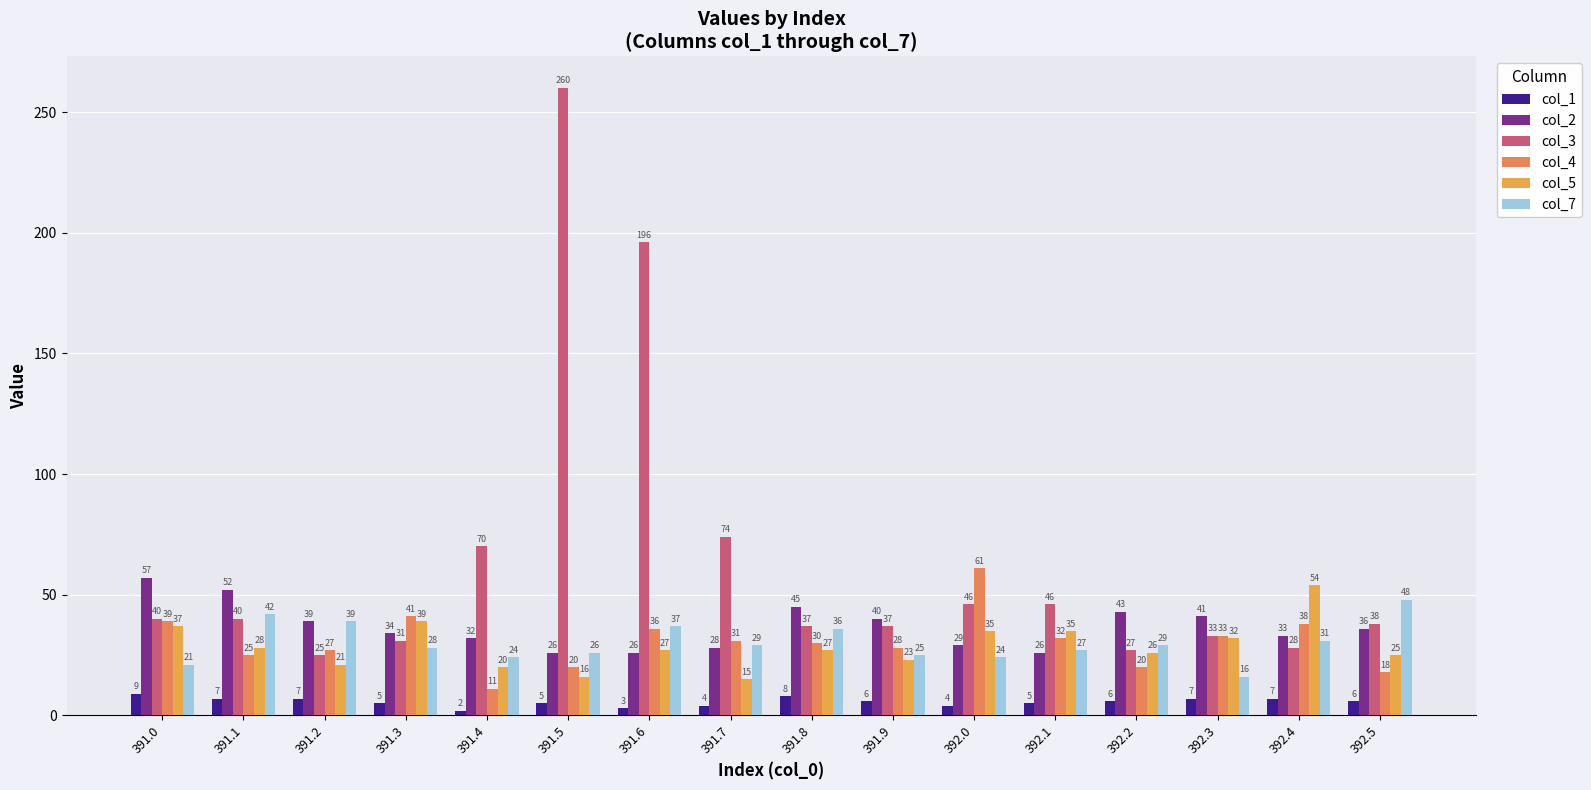

What is the total value across all series at 392.2?

151